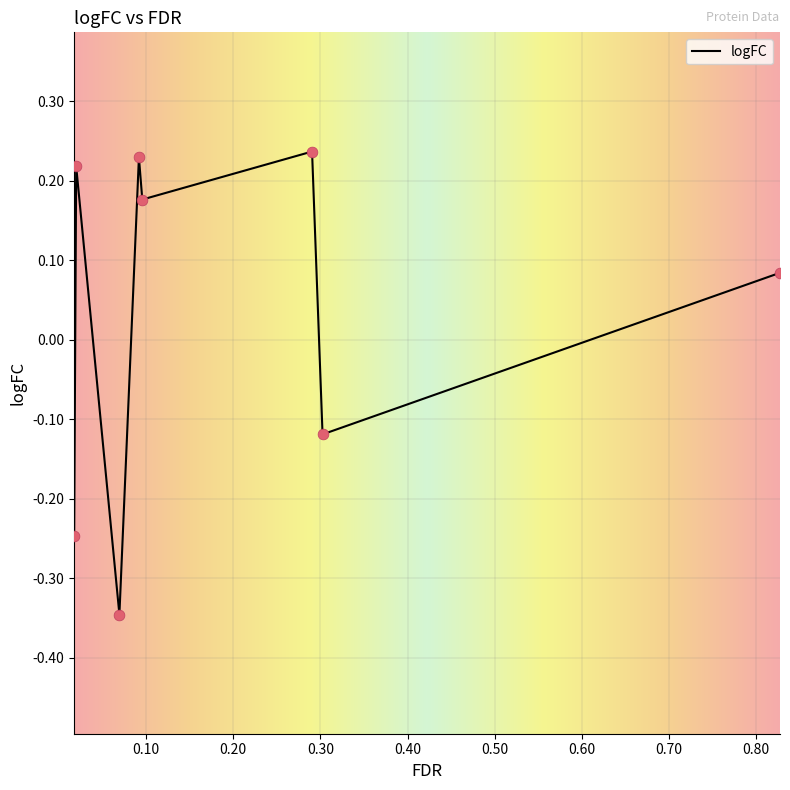

How many values are between 0 and 1?

5